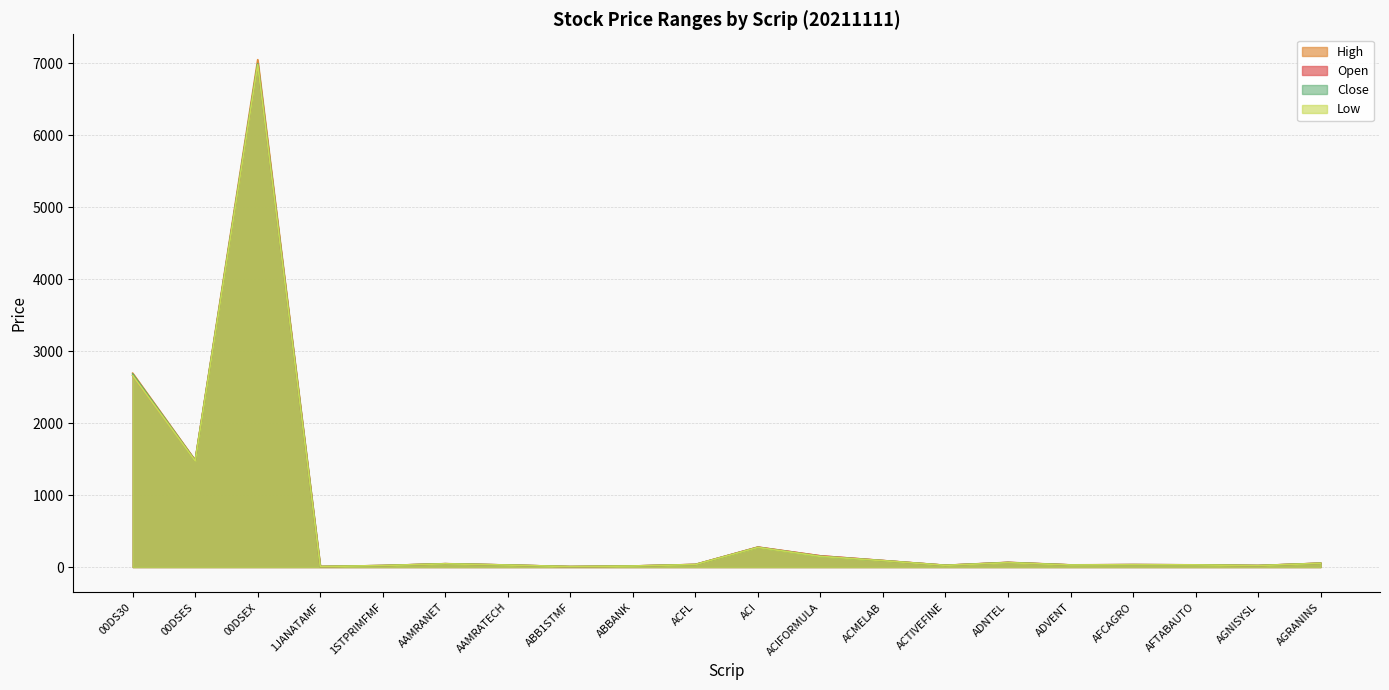

What position from the left is AFCAGRO?

17